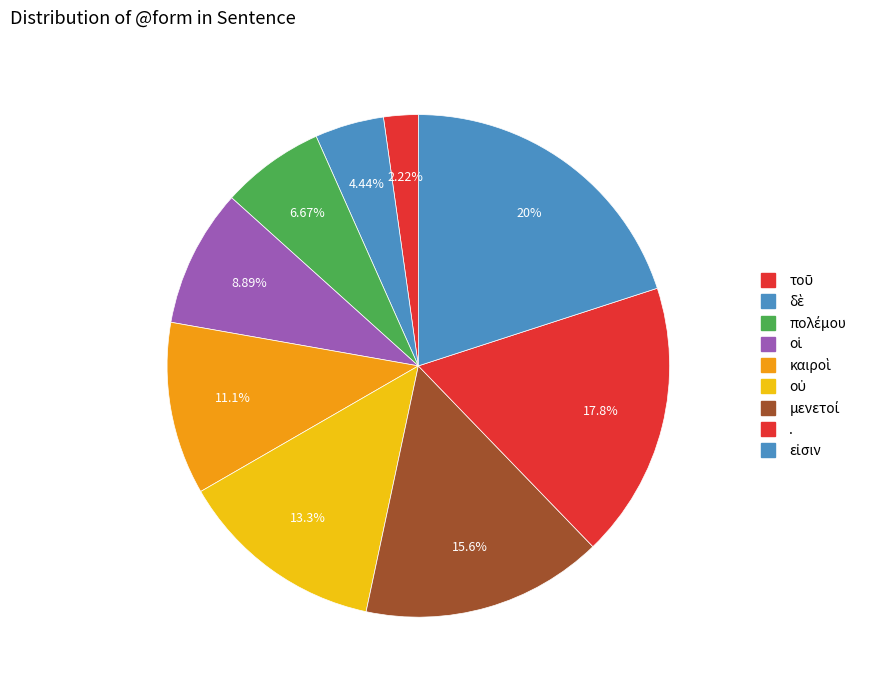

How many slices are in this pie chart?

9